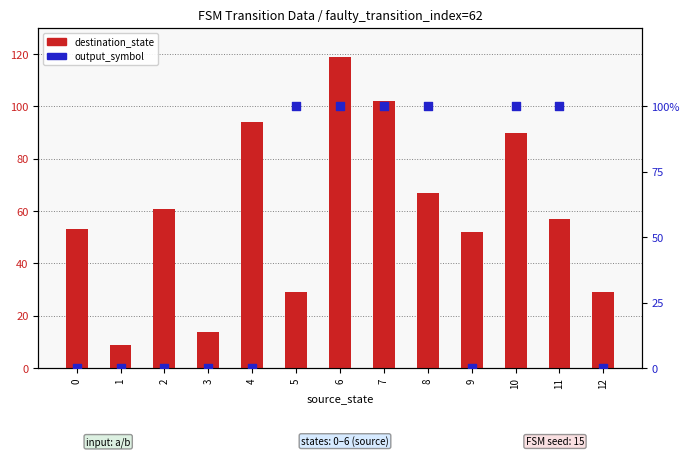

At how many categories does at least one series exceed 53?

7